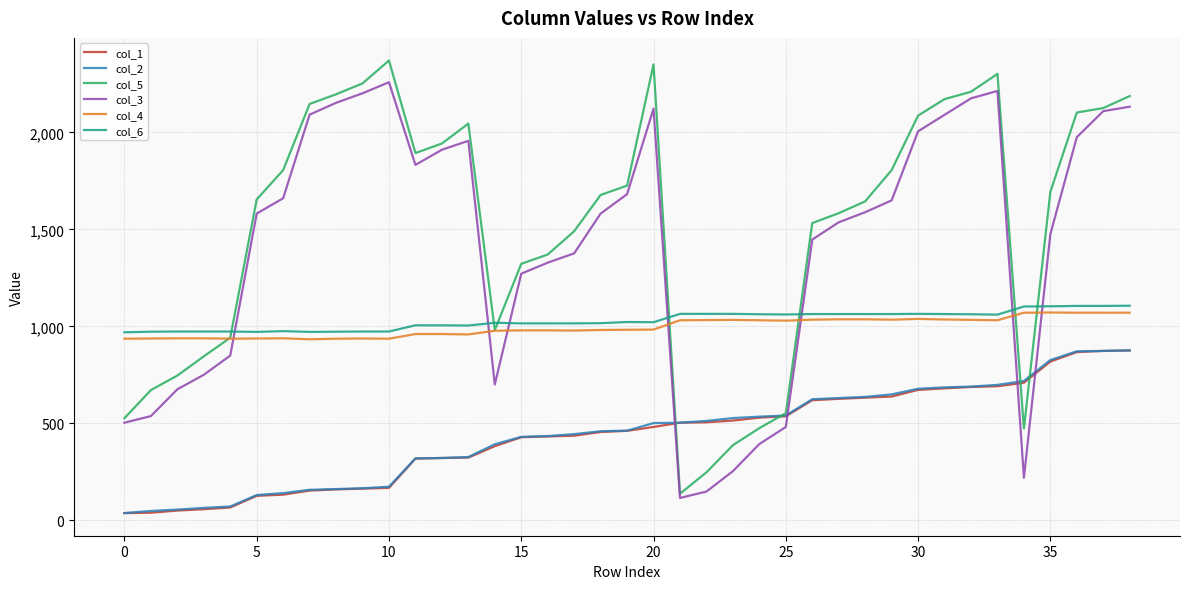

After their last crossing, which series has the higher values: col_5 or col_2?

col_5